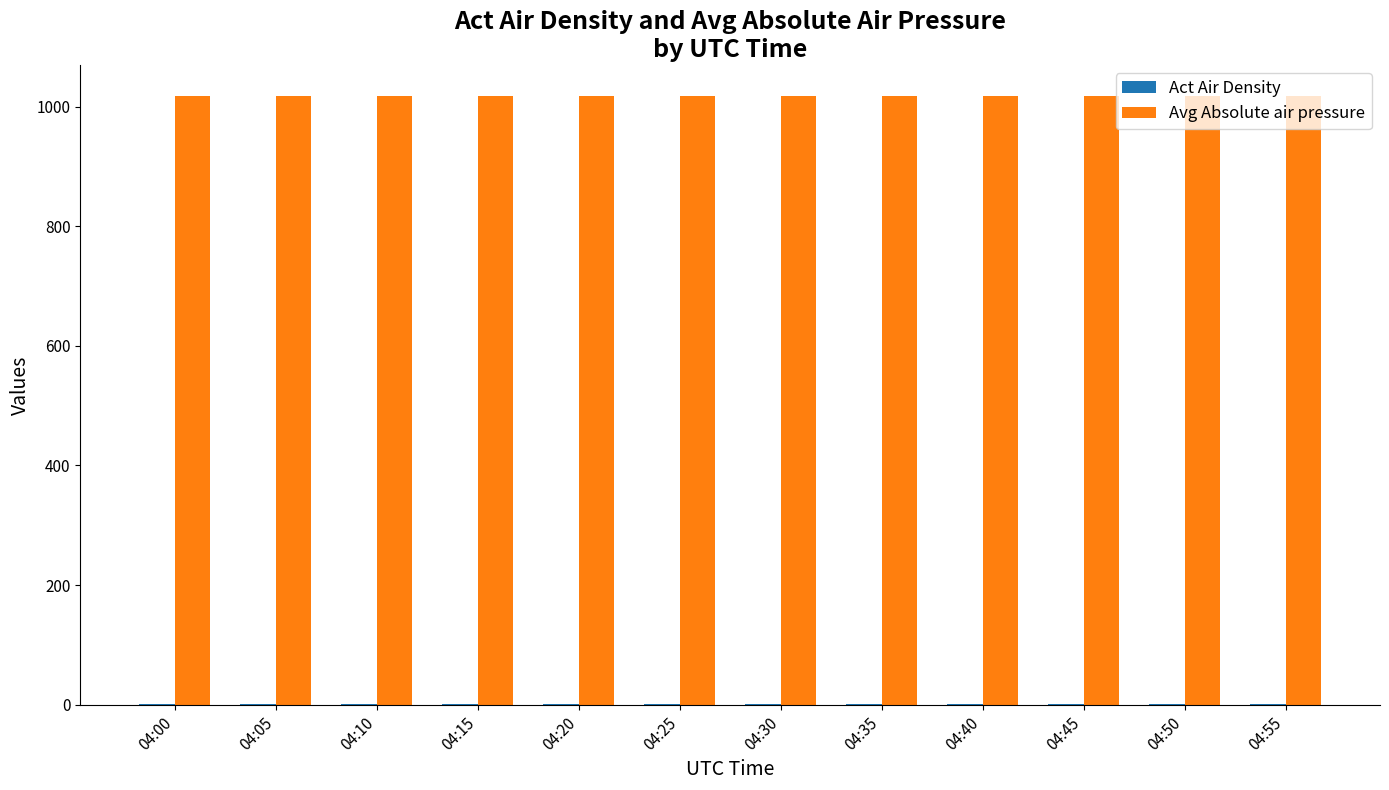

The Avg Absolute air pressure series shows 1398.8 at 04:50. True or false?

False